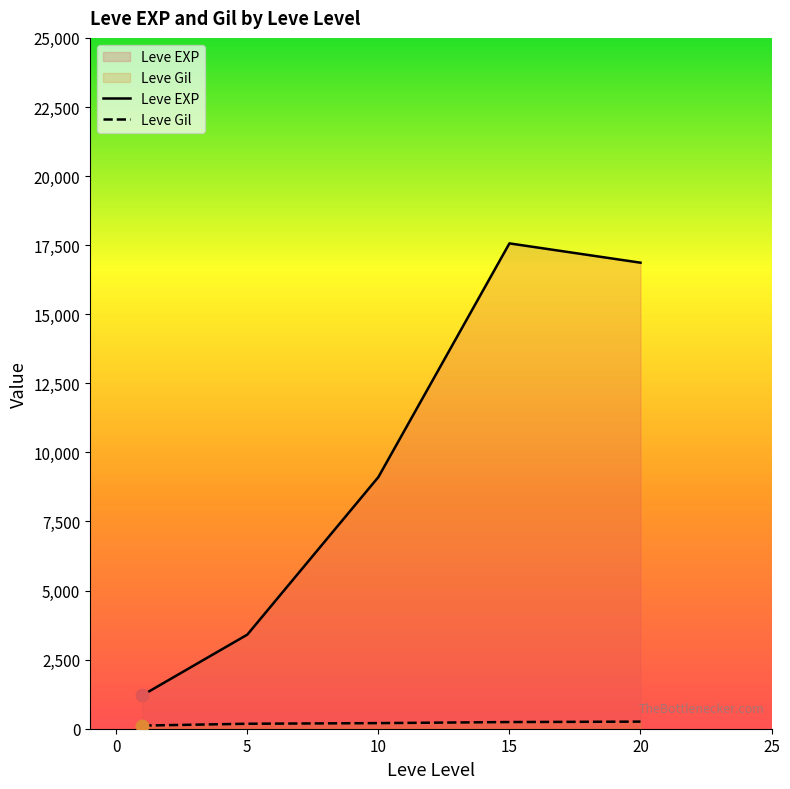

What are all the series names shown in the legend?

Leve EXP, Leve Gil